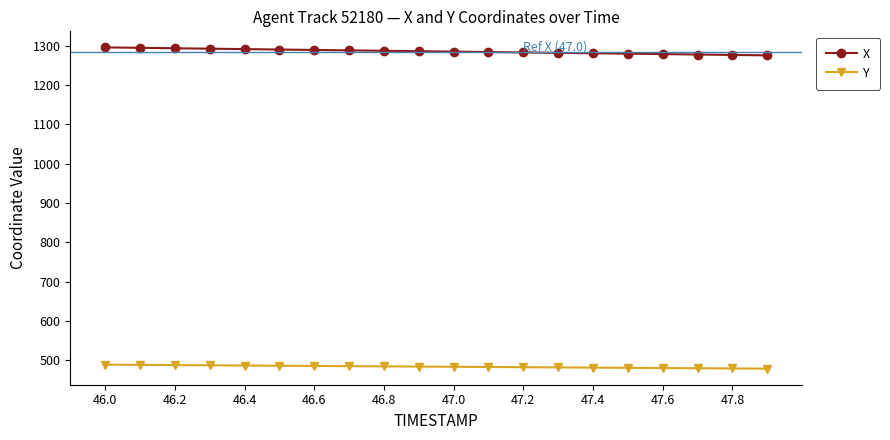

What is the highest value of the X series?

1295.5